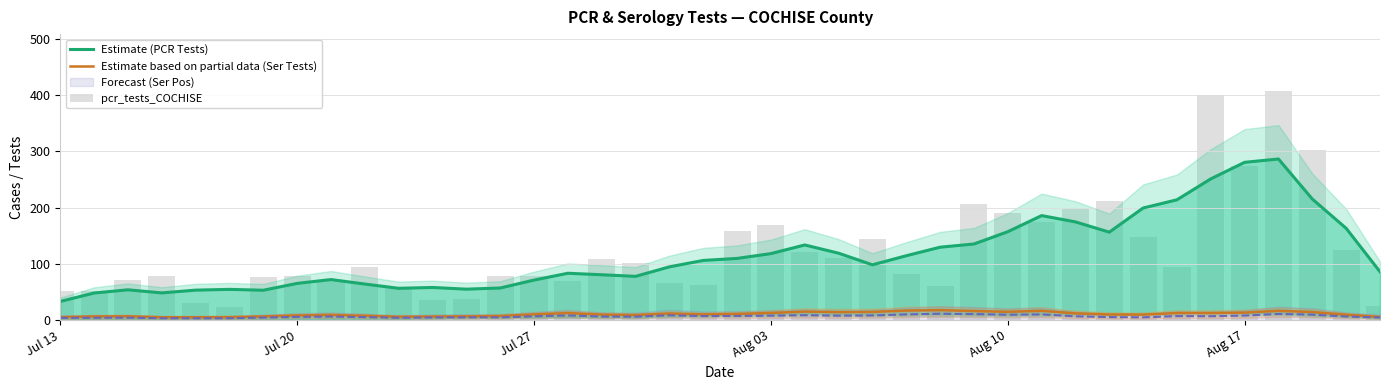

What is the highest value of the Estimate based on partial data (Ser Tests) series?

17.6